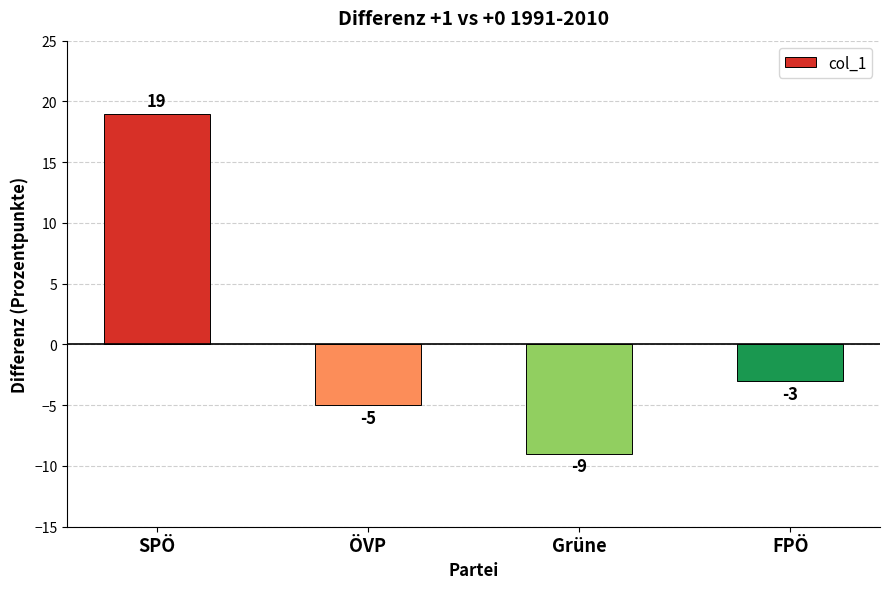

Reading left to right, transcribe all the data shown in this chart.

19	-5	-9	-3